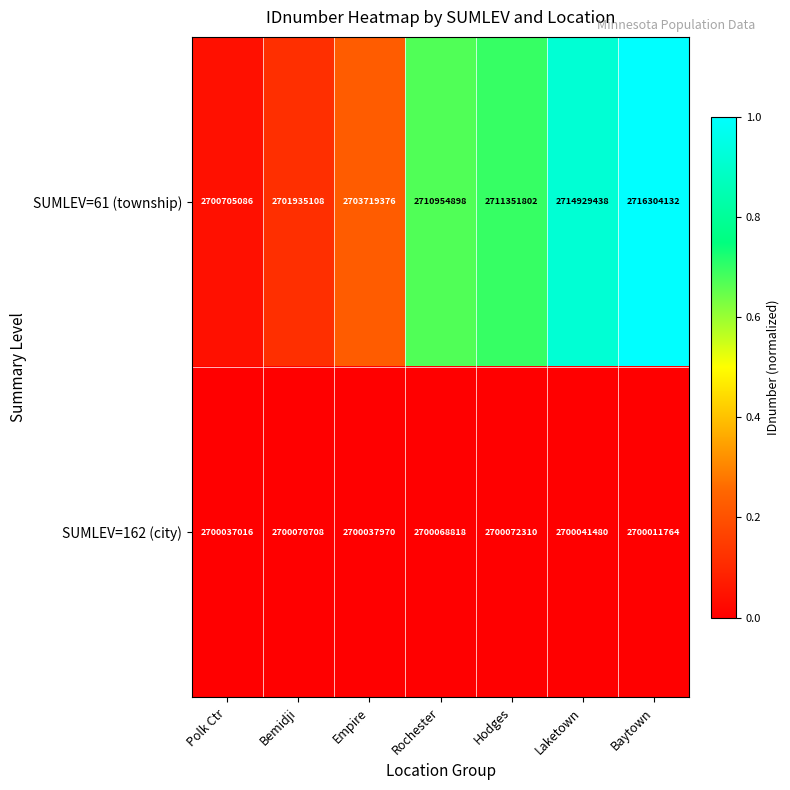

Rank the series by their average value, from lowest to highest.

SUMLEV=162 (city), SUMLEV=61 (township)